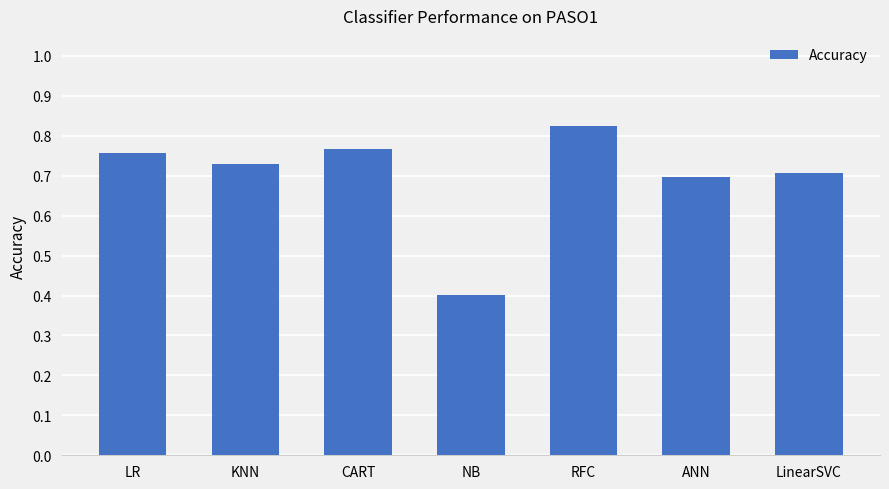

What is the difference between the second highest and second lowest values?

0.1